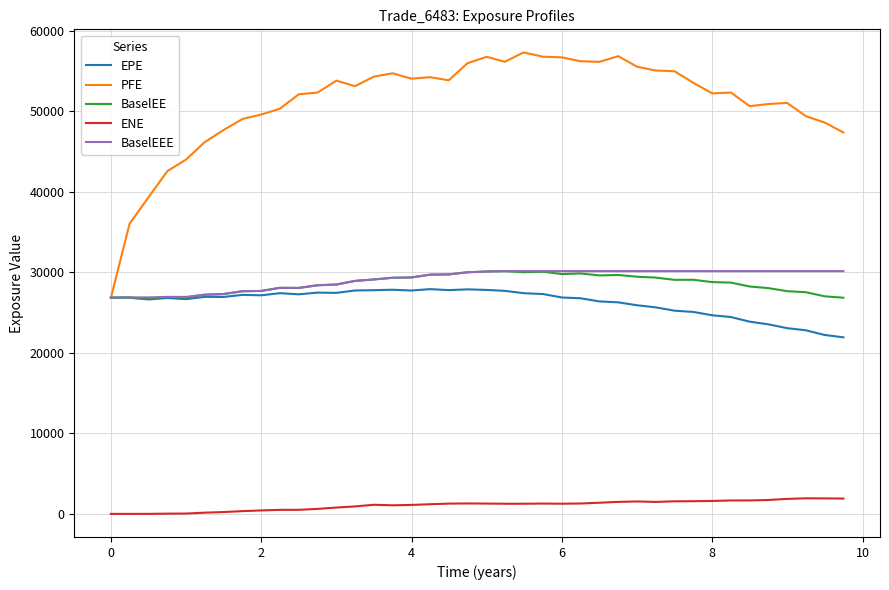

True or false: BaselEEE and ENE cross at least once.

False